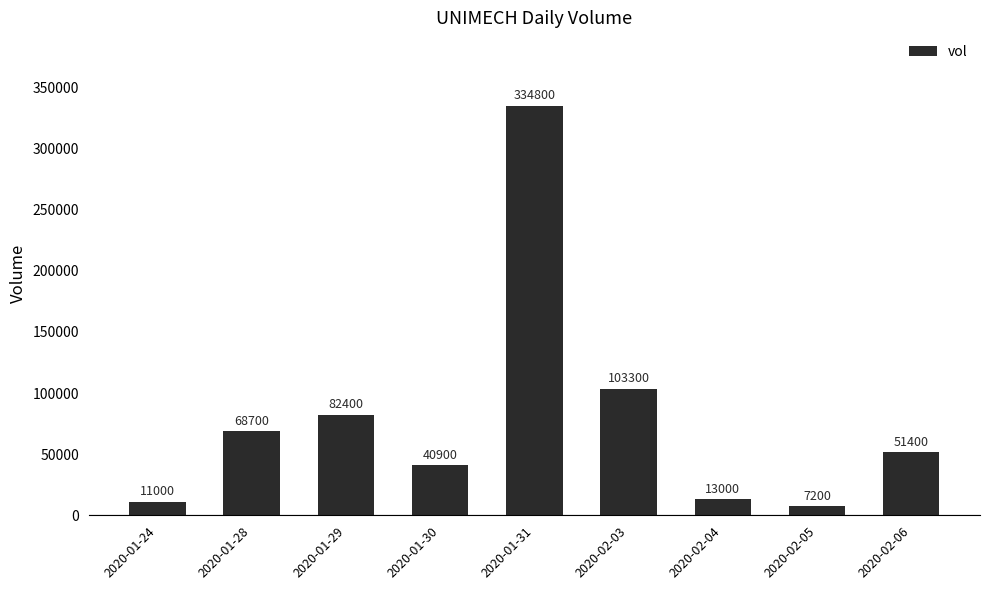

What is the value of the 1st bar from the left?

11000